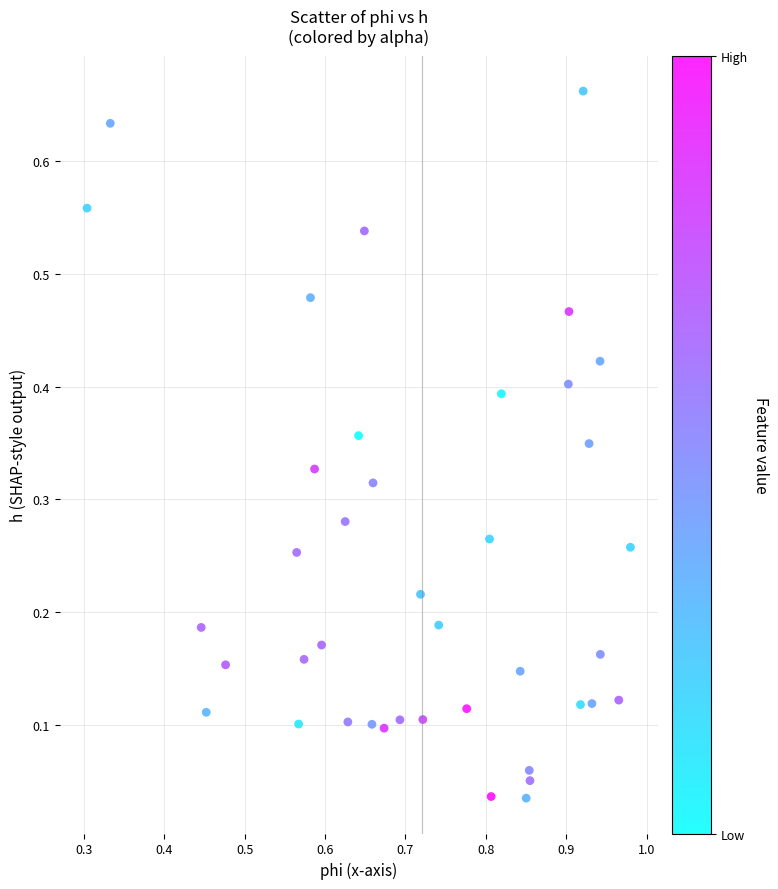

Count the number of points in this scatter plot.

40